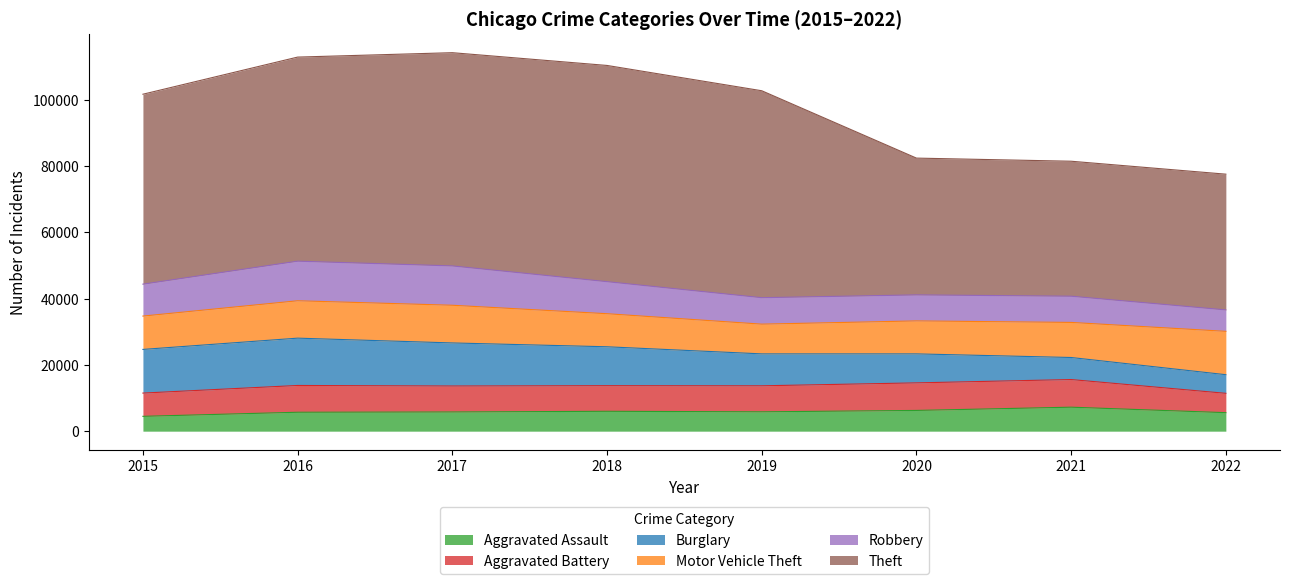

How many lines are shown in the chart?

6